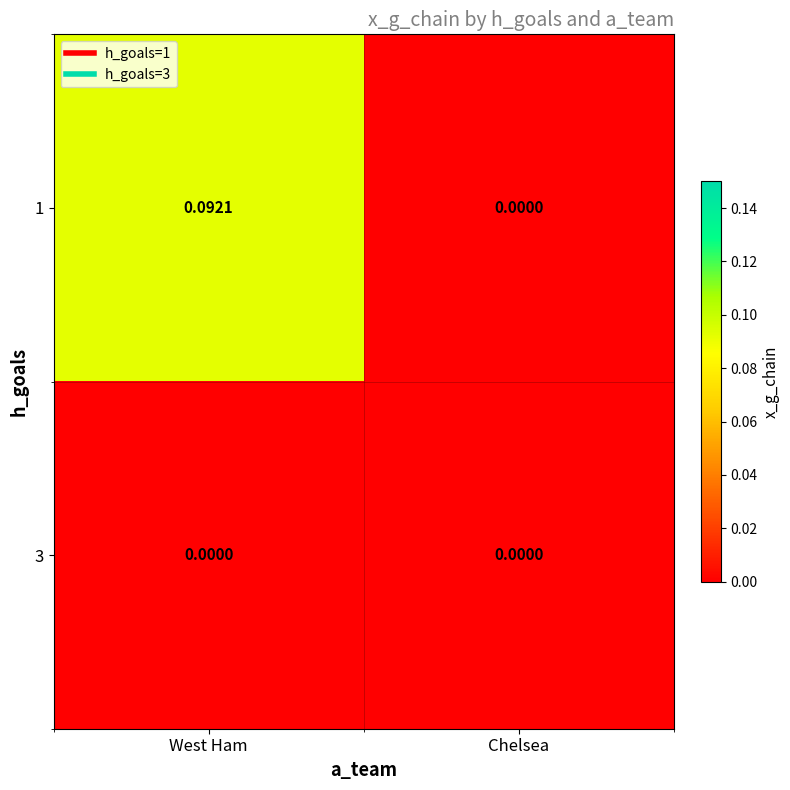

Which category has the highest value across all series?

West Ham